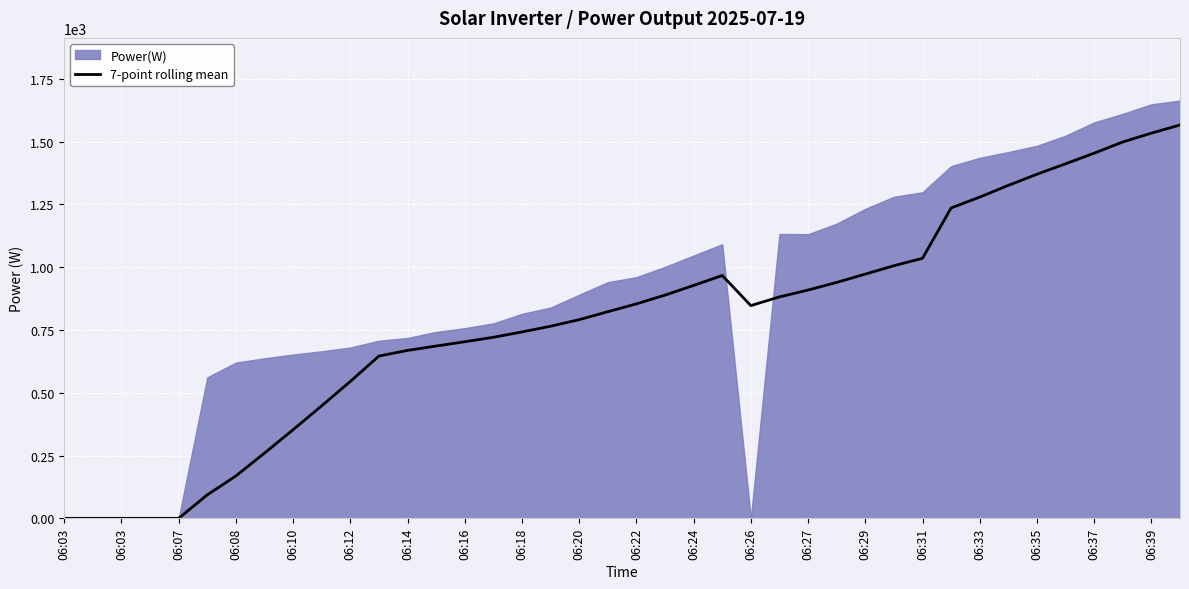

True or false: there are more than 0 points higher than both neighbors.

True